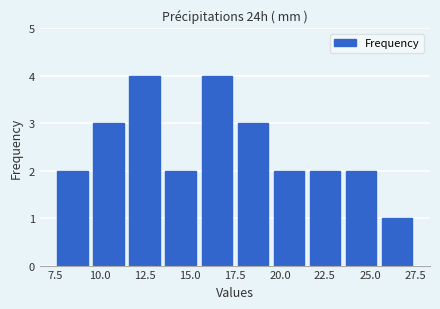

Reading left to right, transcribe this chart: for each bar, give the range it covers on the x-axis and its height. The values are not printed on the chart, so give them approximately, as read against the axis.

7.5 to 9.5: 2
9.5 to 11.5: 3
11.5 to 13.5: 4
13.5 to 15.5: 2
15.5 to 17.5: 4
17.5 to 19.5: 3
19.5 to 21.5: 2
21.5 to 23.5: 2
23.5 to 25.5: 2
25.5 to 27.5: 1